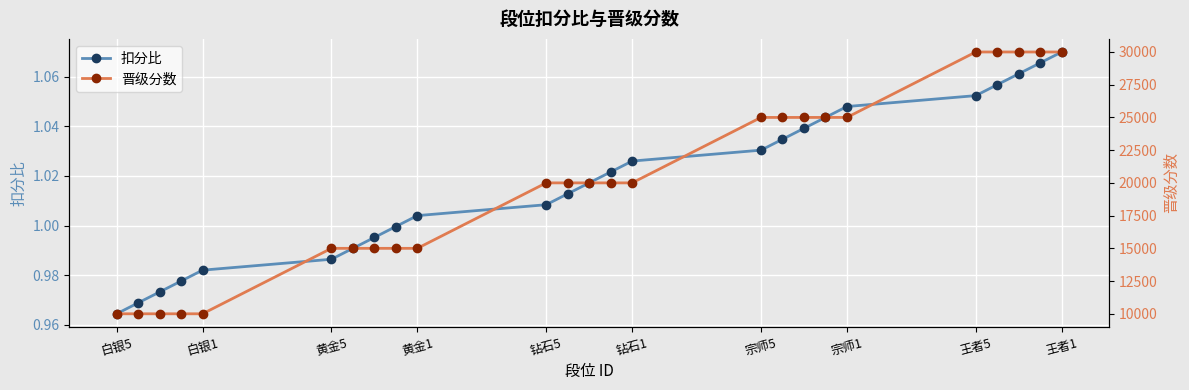

How many values in the 扣分比 series are below 1?

9